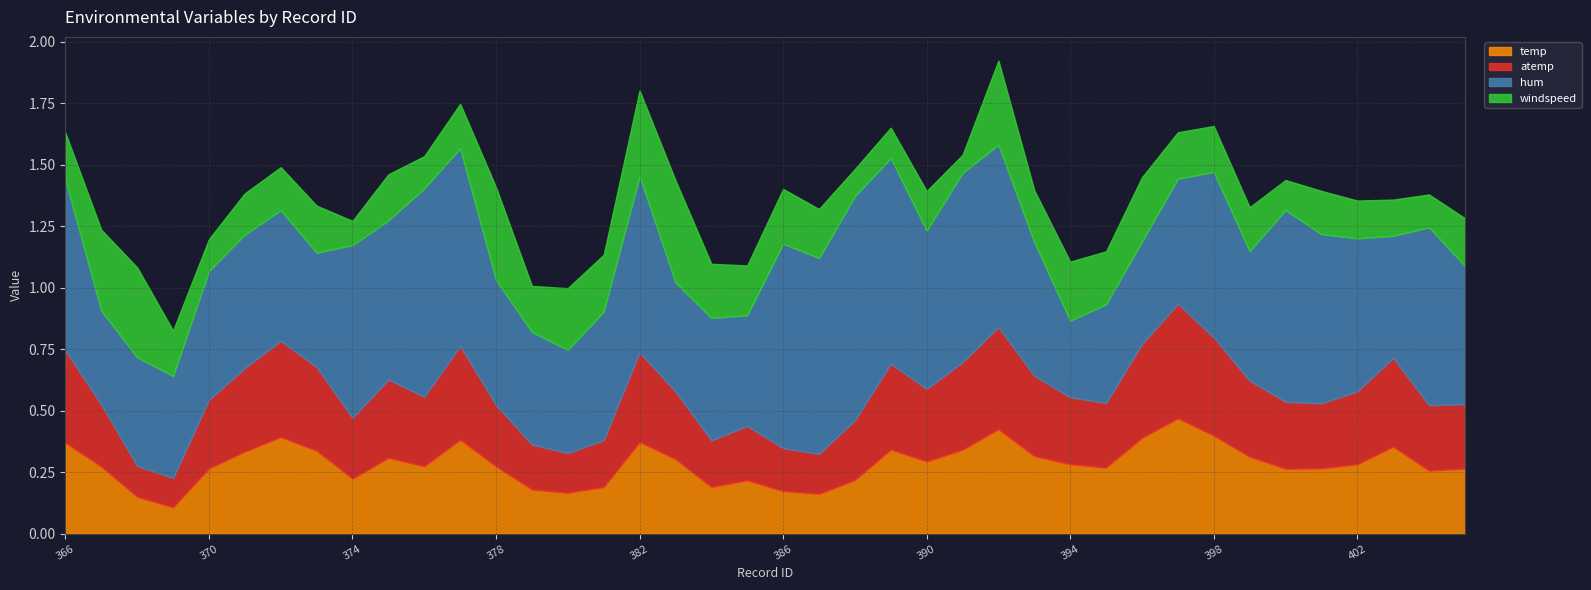

True or false: temp and hum cross at least once.

False